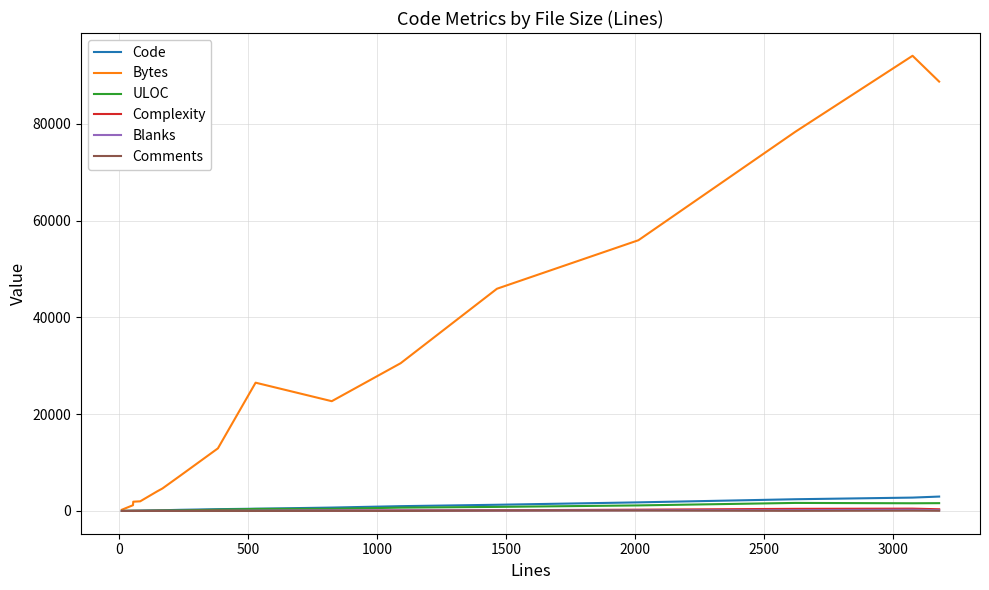

Does the chart display data point markers on the line(s)?

No